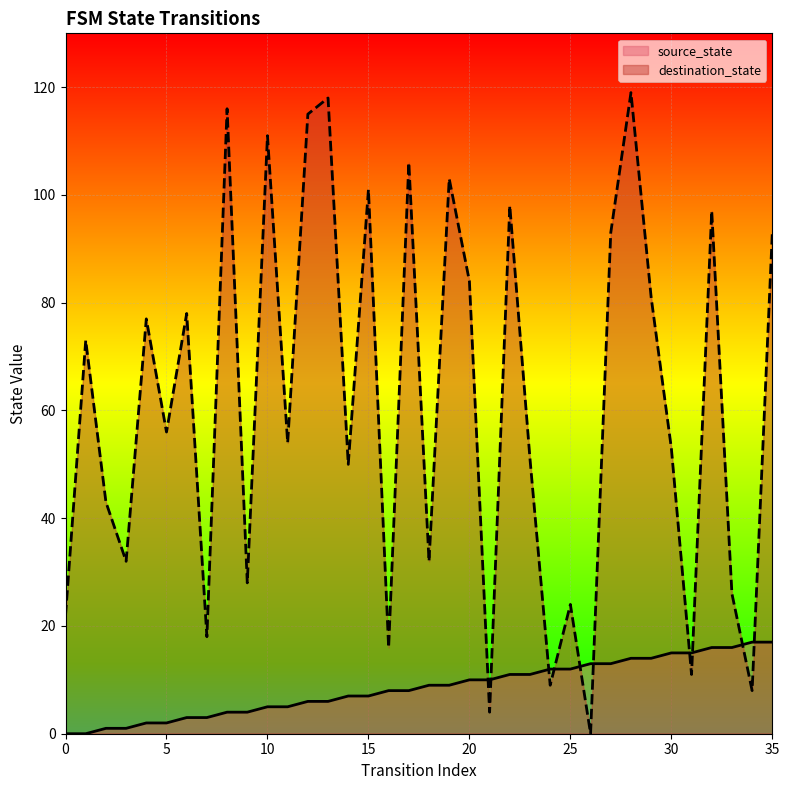

True or false: source_state has a value of 10 at 30.

False